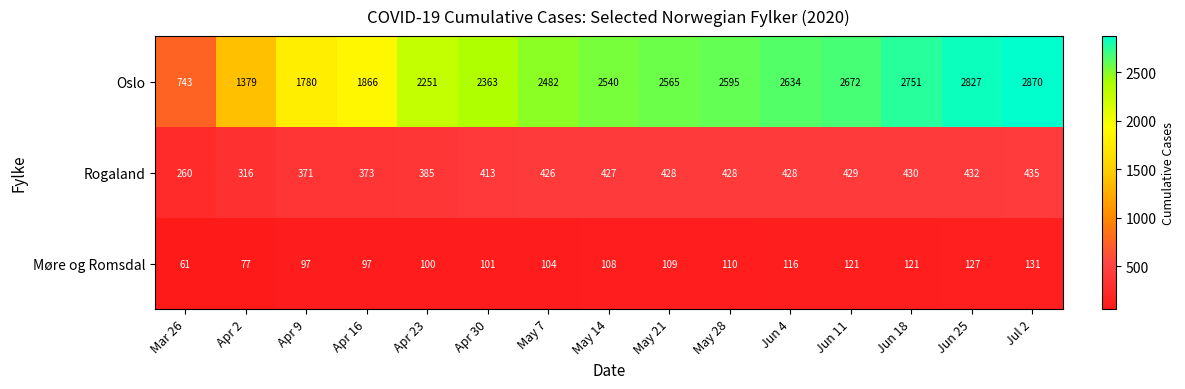

What is the spread (max minus min) of values at Jun 4?

2518